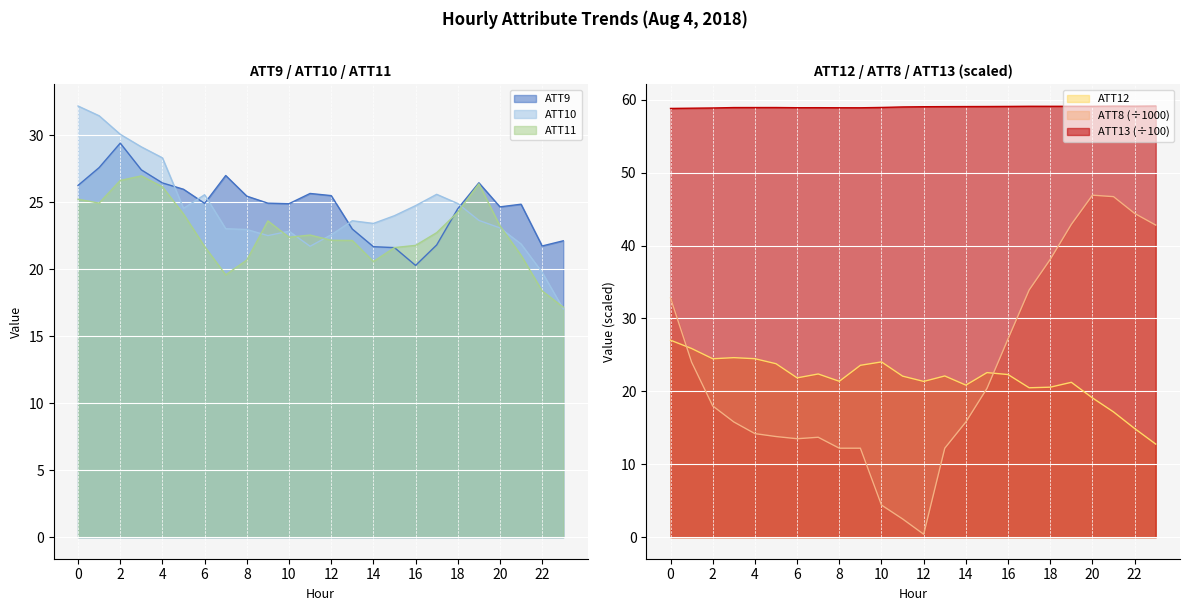

Does the chart display data point markers on the line(s)?

No